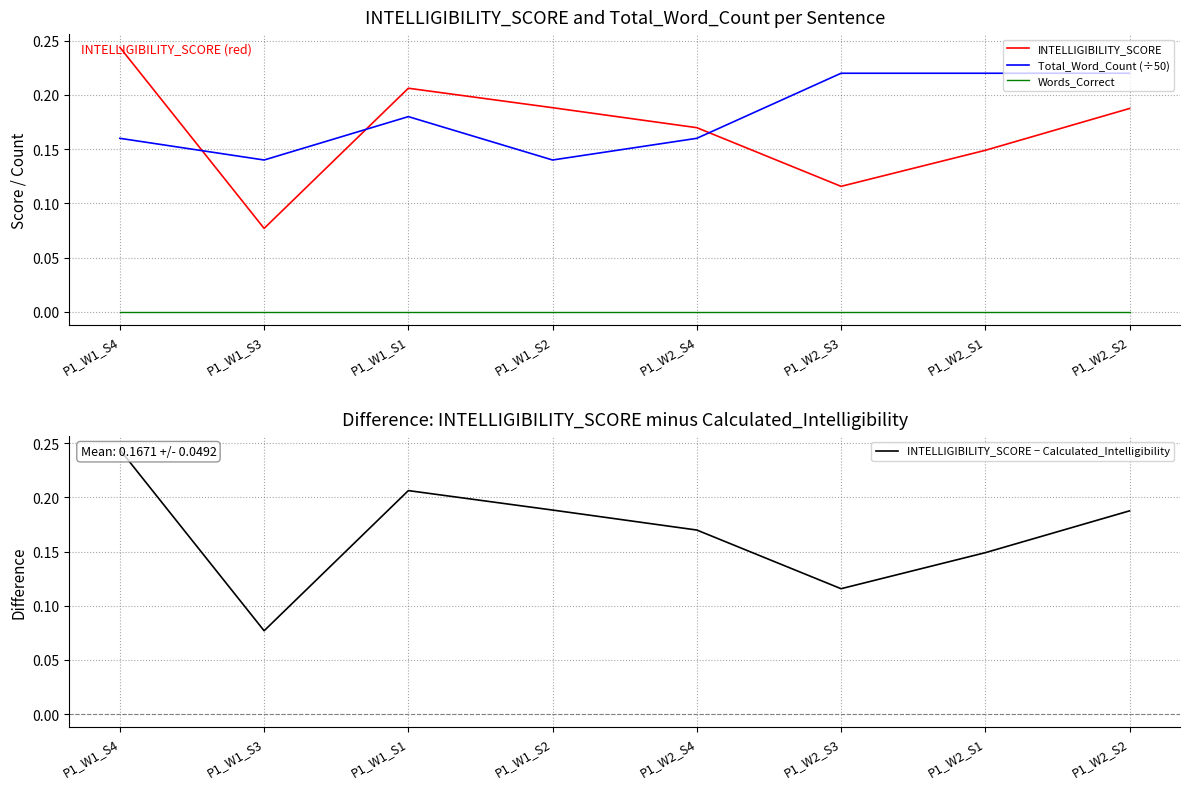

List the series in order of their peak value, lowest first.

Words_Correct, Total_Word_Count (÷50), INTELLIGIBILITY_SCORE, INTELLIGIBILITY_SCORE − Calculated_Intelligibility